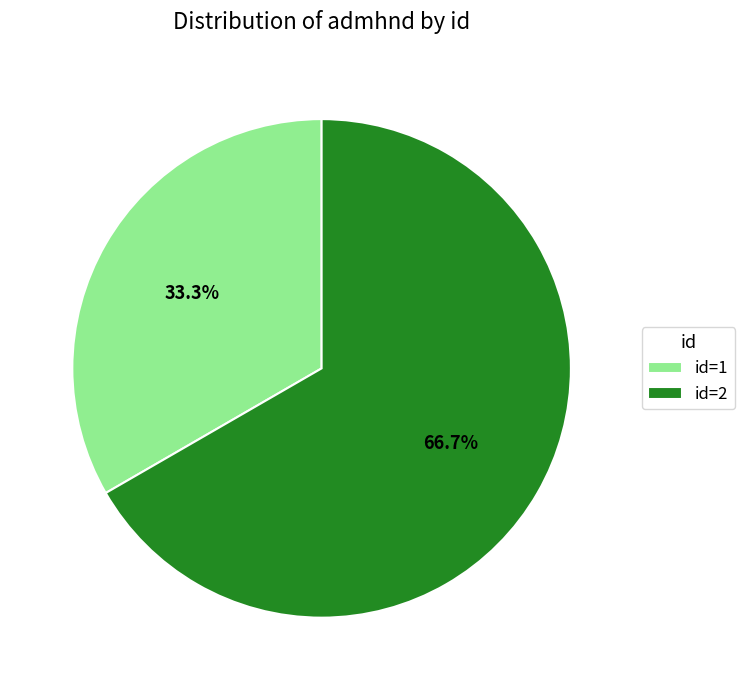

What is the smallest slice in the pie chart?

id=1